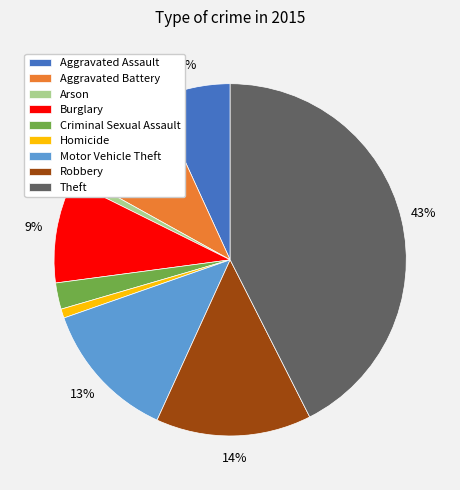

Is it true that Theft is 43% of the pie?

True